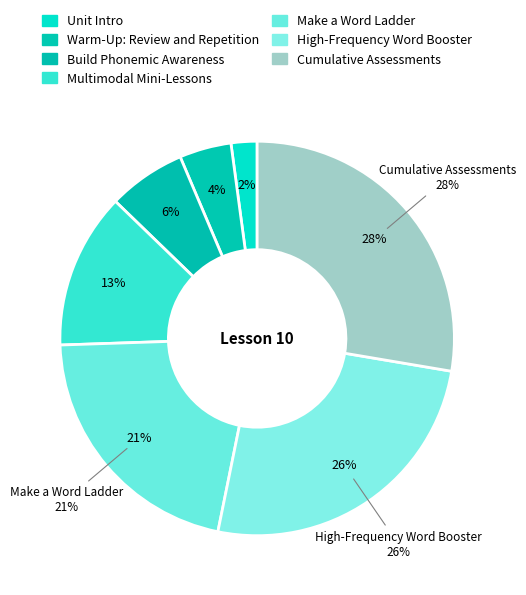

To the nearest percent, what percentage of the pie is Cumulative Assessments?

28%